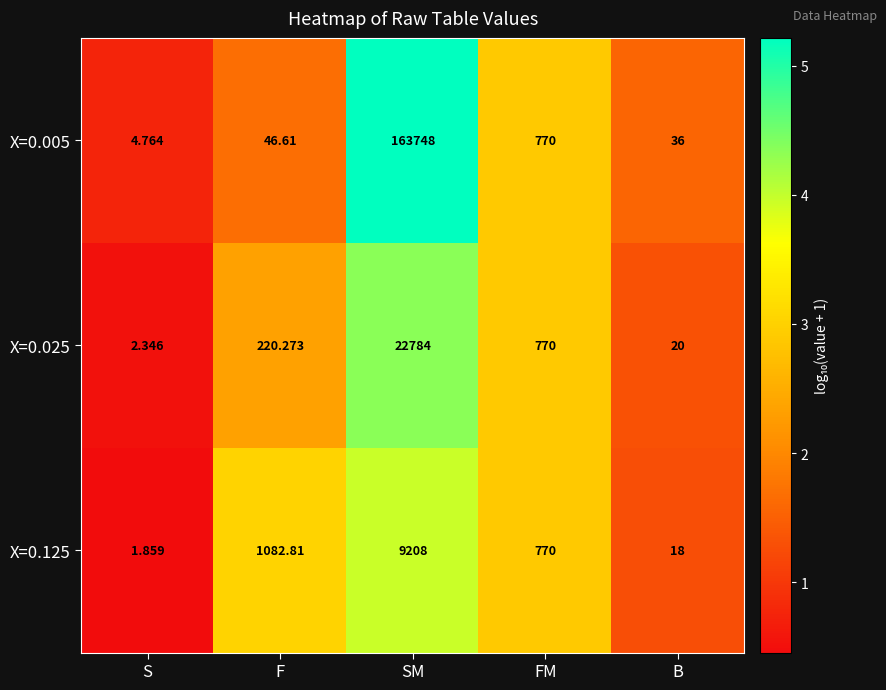

How many data points does each series have?

5